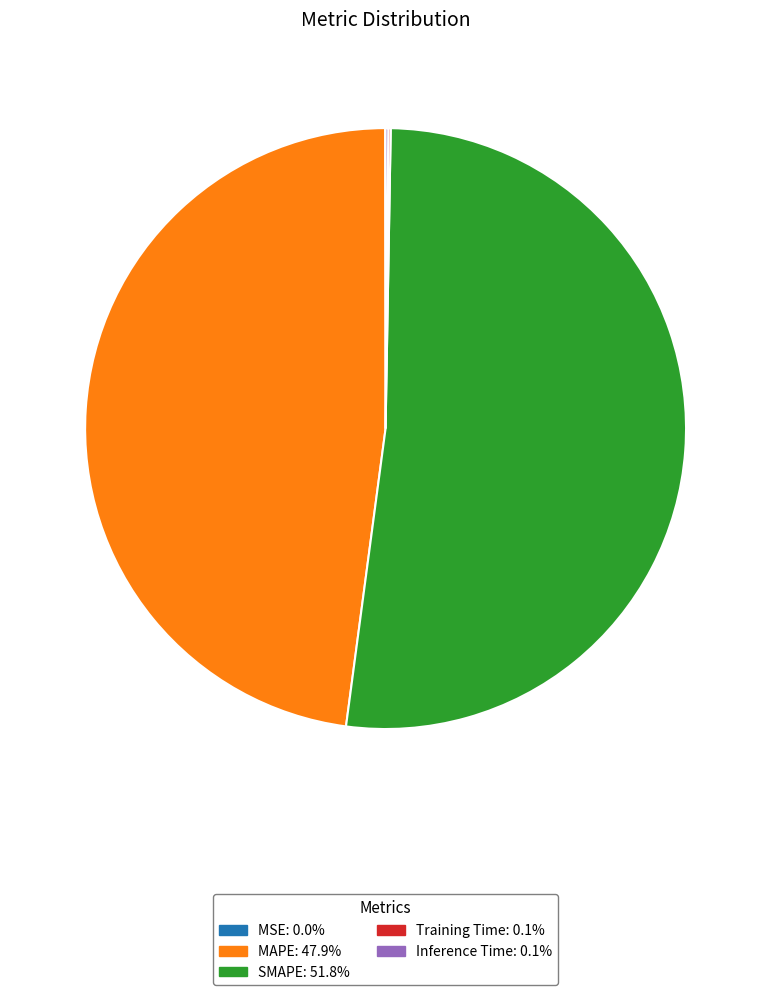

Which category has the biggest portion of the pie?

SMAPE